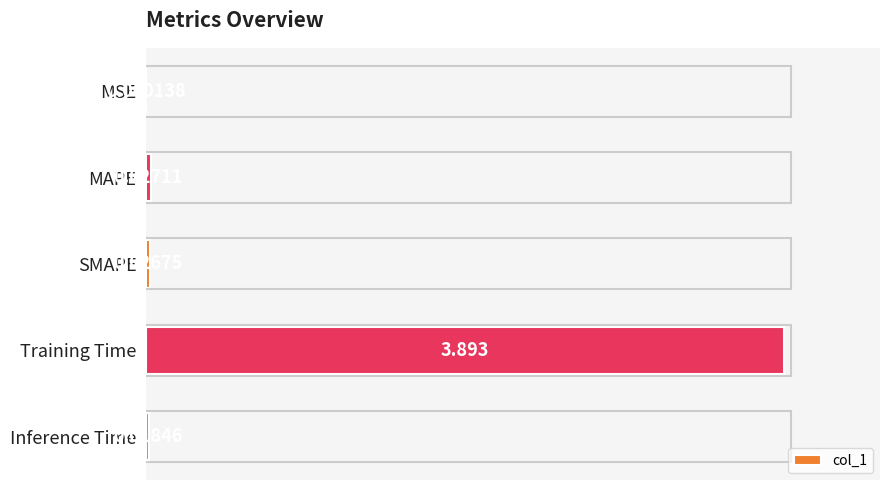

Between SMAPE and MSE, which is larger?

SMAPE